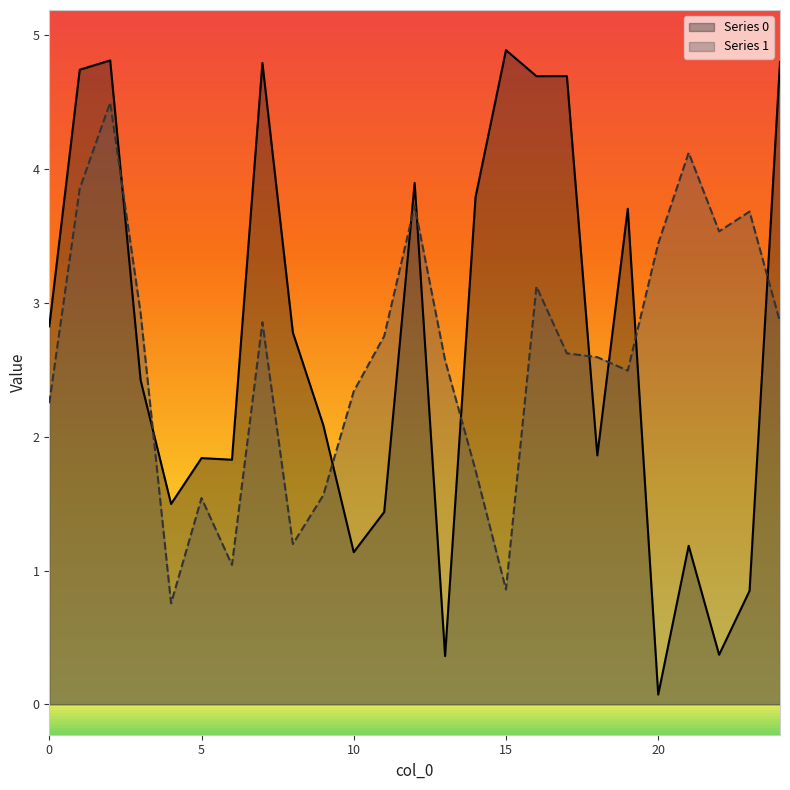

Rank the categories by 0 value from lowest to highest.

20, 13, 22, 23, 10, 21, 11, 4, 6, 5, 18, 9, 3, 8, 0, 19, 14, 12, 16, 17, 1, 7, 24, 2, 15